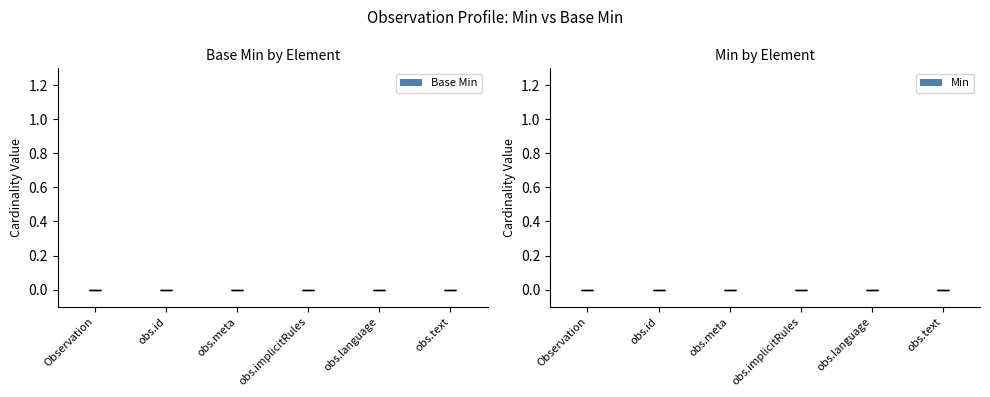

Is it true that the value at Observation is 0?

True